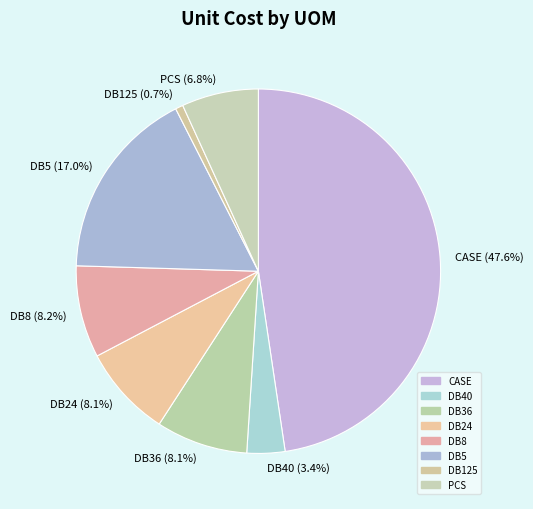

How many slices are in this pie chart?

8